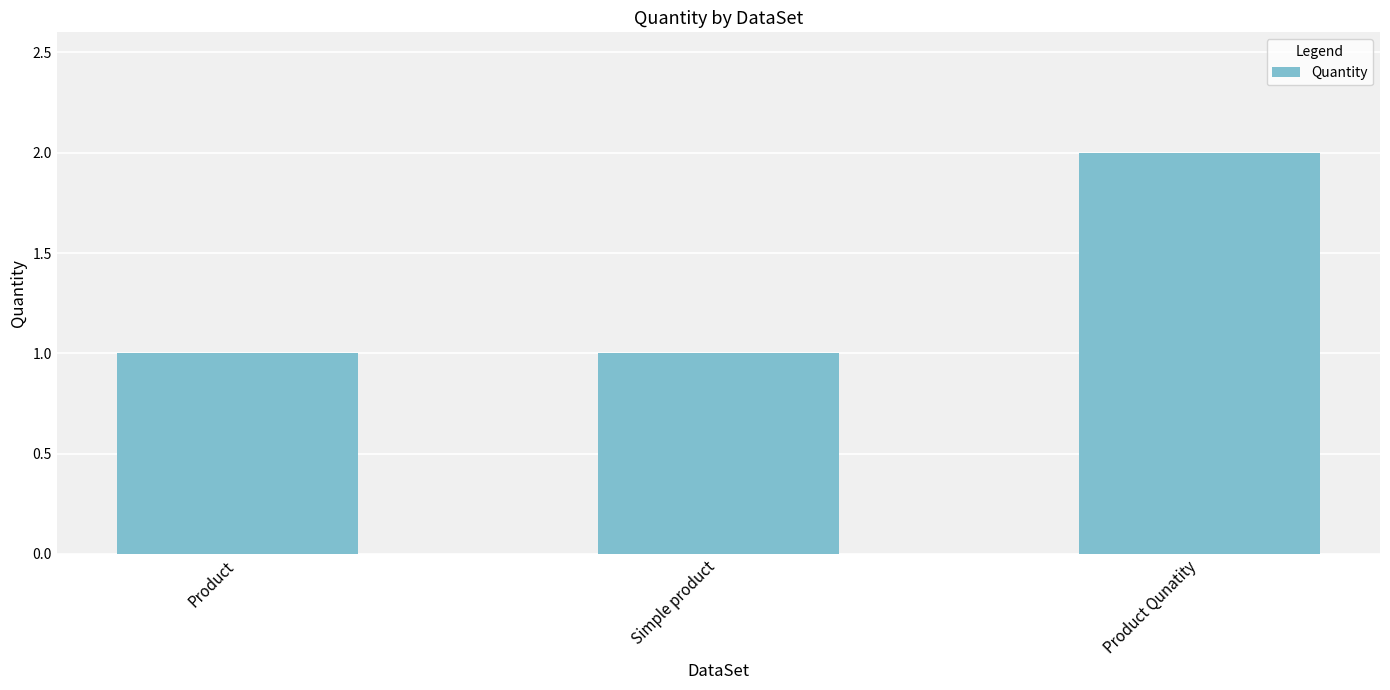

At which category does the chart reach its peak across all series?

Product Qunatity